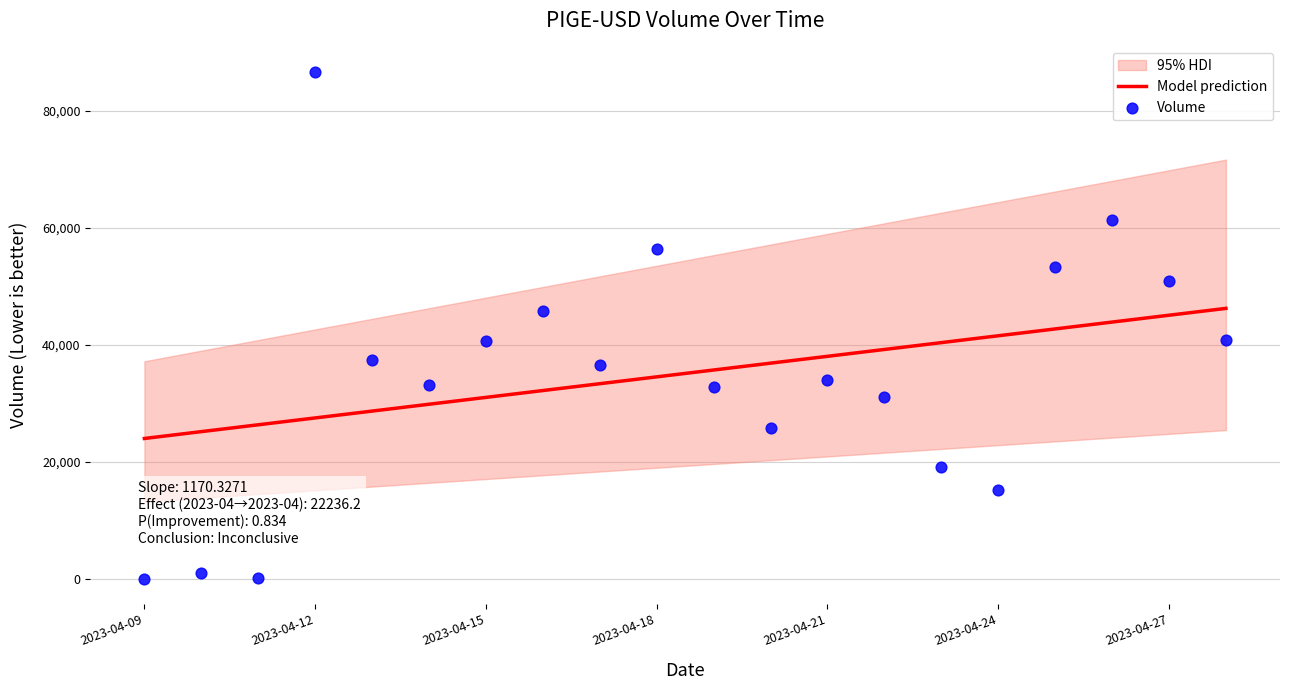

Approximately how many times larger is the value at 2023-04-27 compared to 2023-04-15?

1.3